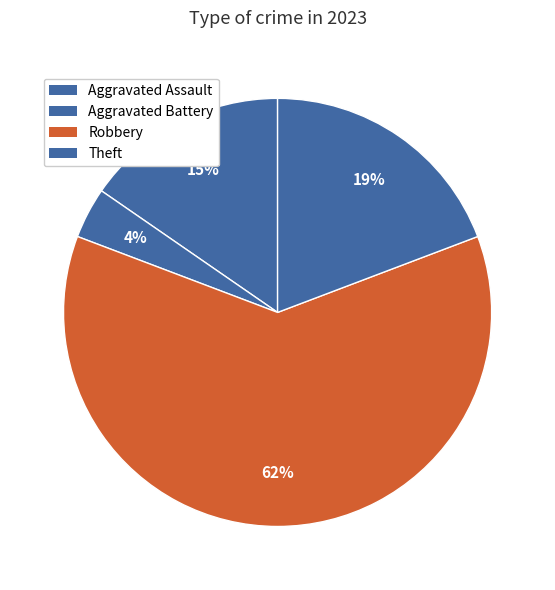

Which has a higher value, Theft or Aggravated Assault?

Theft